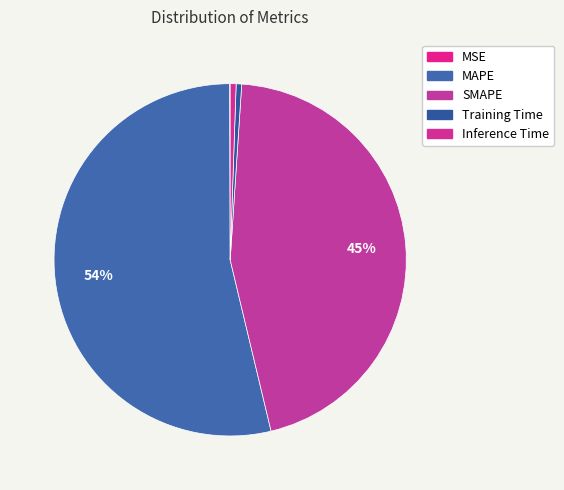

To the nearest percent, what is the average slice percentage?

20%